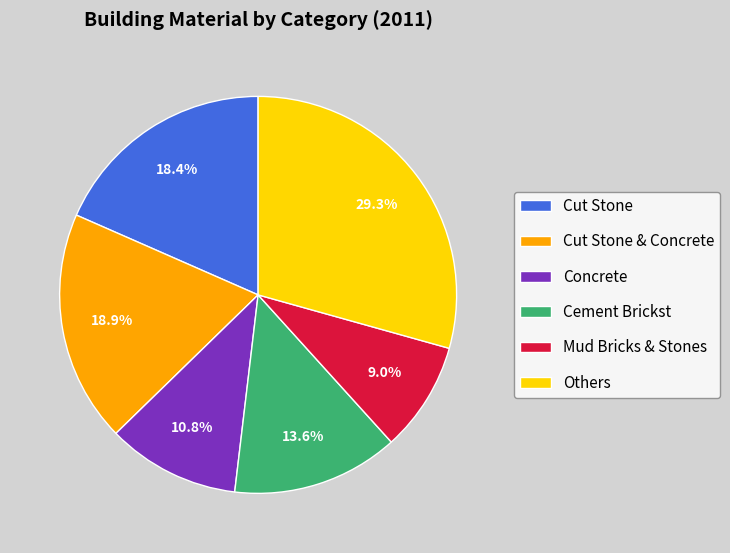

To the nearest percent, what is the difference between the largest and smallest slice percentages?

20%